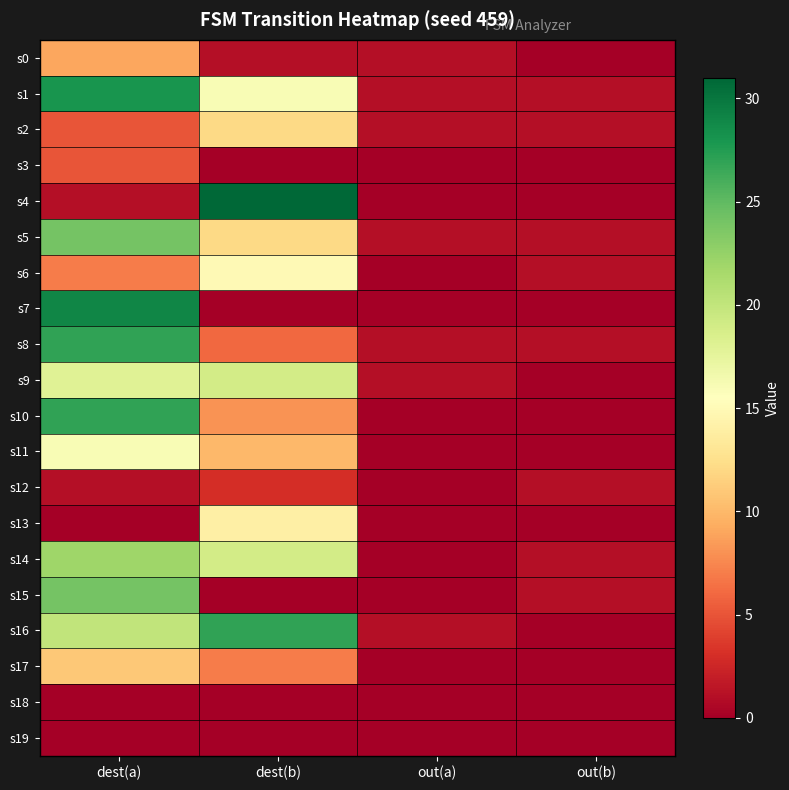

Reading left to right, what are all the values shown in this chart?

s0: dest(a)=9	dest(b)=1	out(a)=1	out(b)=0
s1: dest(a)=28	dest(b)=16	out(a)=1	out(b)=1
s2: dest(a)=5	dest(b)=12	out(a)=1	out(b)=1
s3: dest(a)=5	dest(b)=0	out(a)=0	out(b)=0
s4: dest(a)=1	dest(b)=31	out(a)=0	out(b)=0
s5: dest(a)=24	dest(b)=12	out(a)=1	out(b)=1
s6: dest(a)=7	dest(b)=15	out(a)=0	out(b)=1
s7: dest(a)=29	dest(b)=0	out(a)=0	out(b)=0
s8: dest(a)=27	dest(b)=6	out(a)=1	out(b)=1
s9: dest(a)=18	dest(b)=19	out(a)=1	out(b)=0
s10: dest(a)=27	dest(b)=8	out(a)=0	out(b)=0
s11: dest(a)=16	dest(b)=10	out(a)=0	out(b)=0
s12: dest(a)=1	dest(b)=3	out(a)=0	out(b)=1
s13: dest(a)=0	dest(b)=14	out(a)=0	out(b)=0
s14: dest(a)=22	dest(b)=19	out(a)=0	out(b)=1
s15: dest(a)=24	dest(b)=0	out(a)=0	out(b)=1
s16: dest(a)=20	dest(b)=27	out(a)=1	out(b)=0
s17: dest(a)=11	dest(b)=7	out(a)=0	out(b)=0
s18: dest(a)=0	dest(b)=0	out(a)=0	out(b)=0
s19: dest(a)=0	dest(b)=0	out(a)=0	out(b)=0